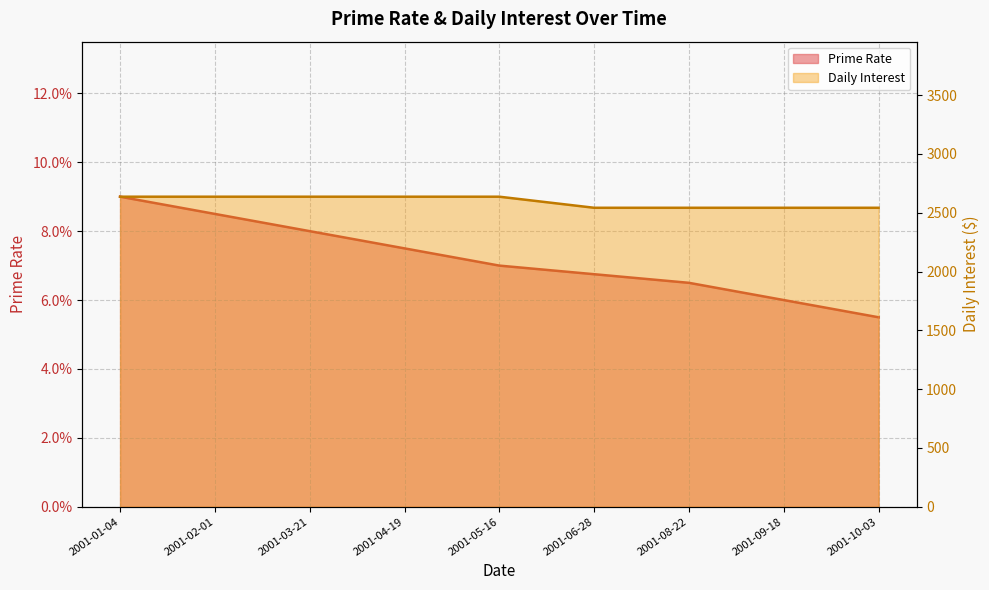

True or false: Daily Interest has more than 0 points higher than both neighbors.

False